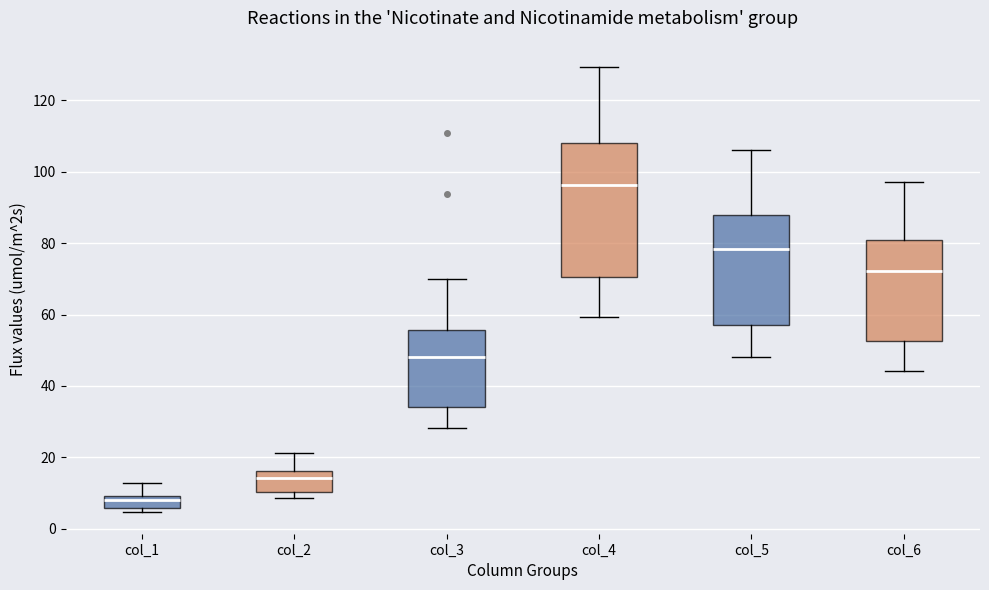

Which box has the lowest median line?

col_1